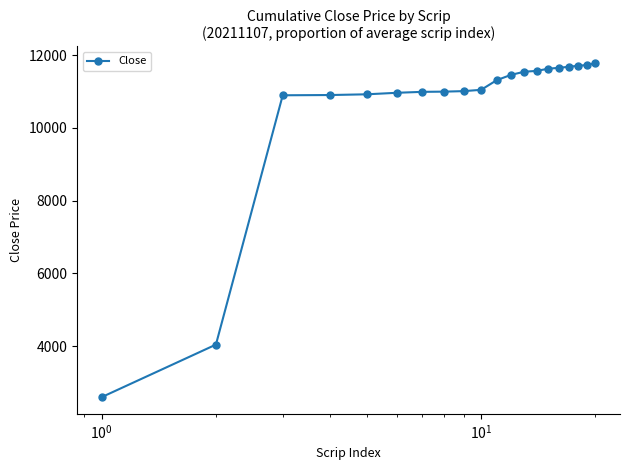

What is the minimum value shown in the chart?

2599.0